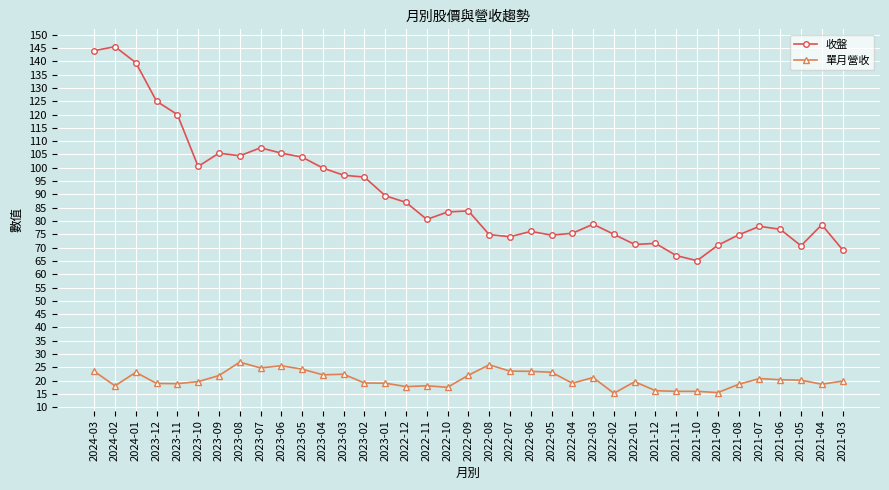

Where does the 單月營收 series first go above 19?

2024-03